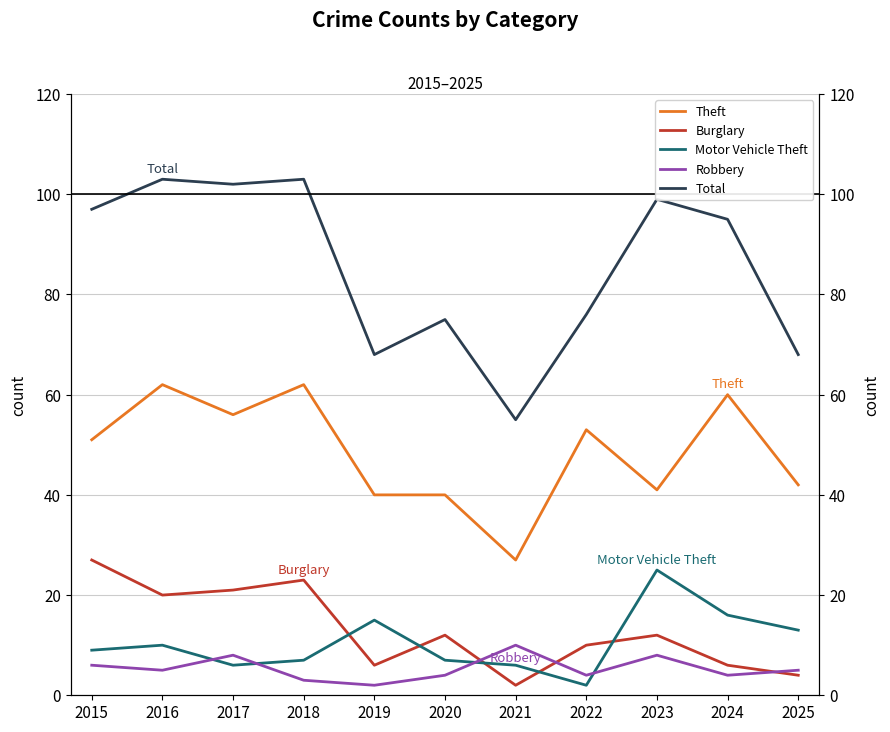

What is the spread (max minus min) of values at 2015?

91